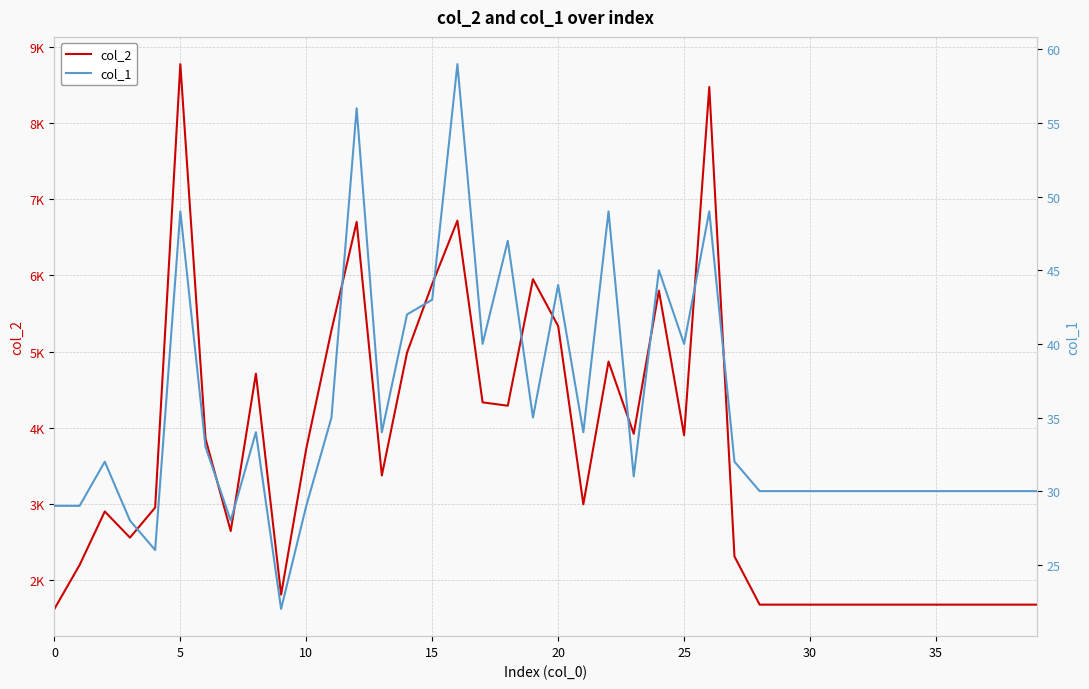

Does the chart have visible grid lines?

Yes